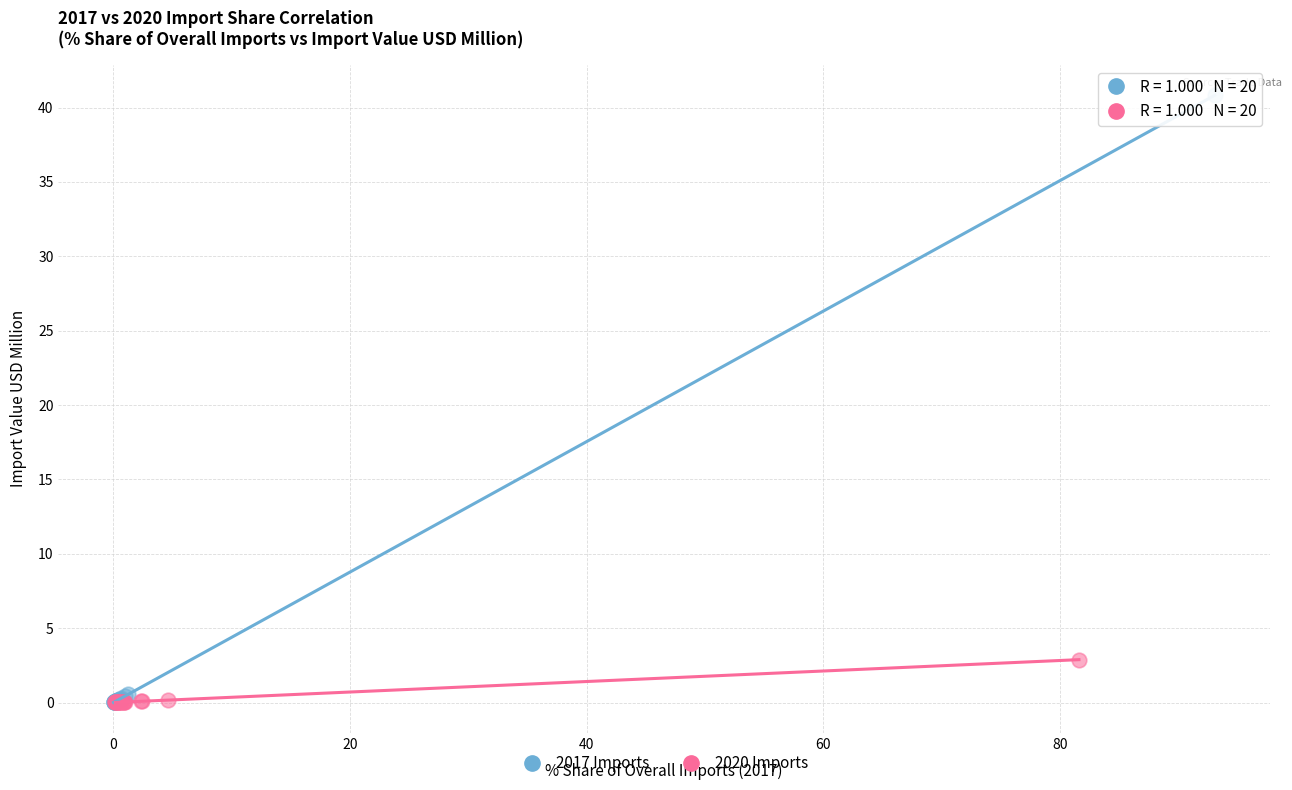

Which series has the widest spread of Y values?

2017 Imports